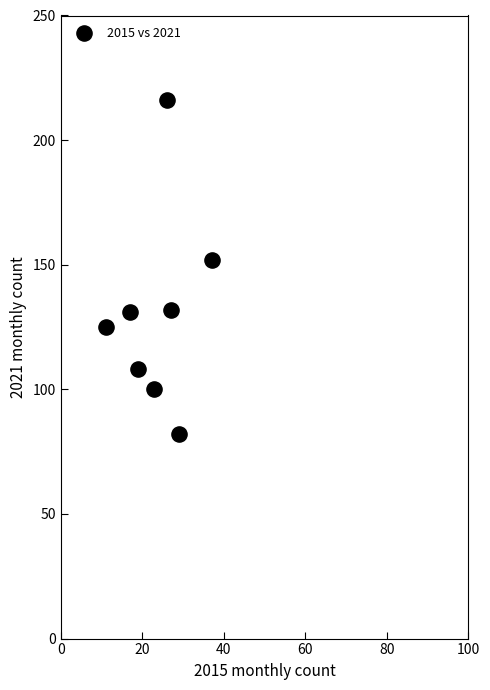

What is the range of X values (max minus min)?

26